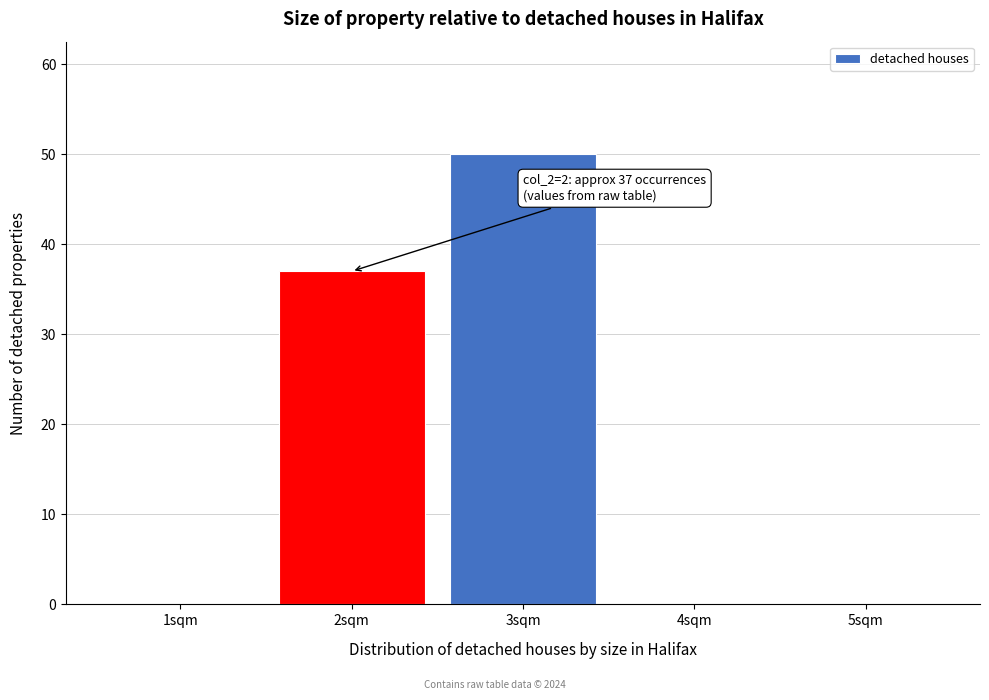

Over which range of the x-axis is the bar tallest?

2.5 to 3.5